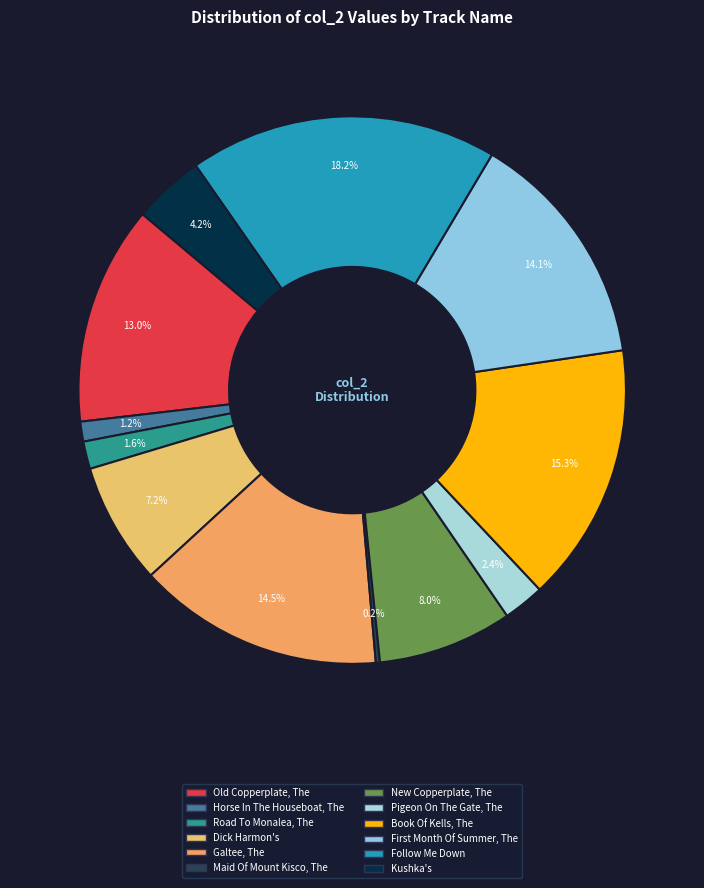

The Maid Of Mount Kisco, The slice represents 0% of the pie. True or false?

True